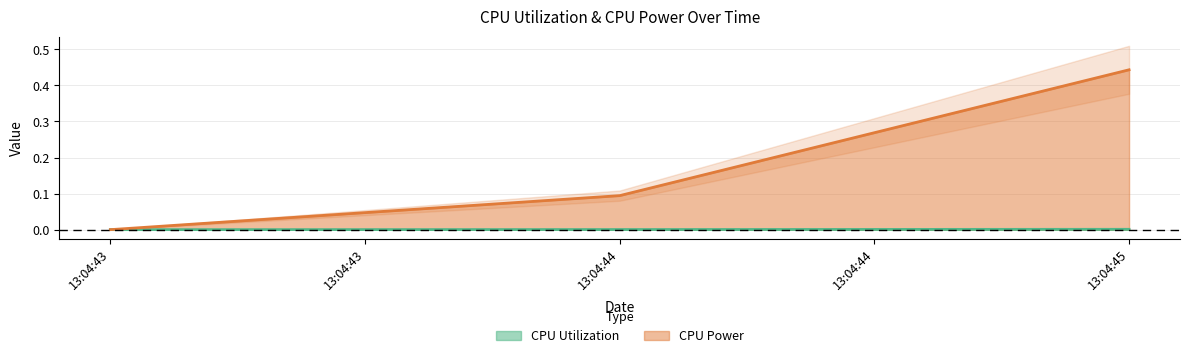

Does the chart display data point markers on the line(s)?

No